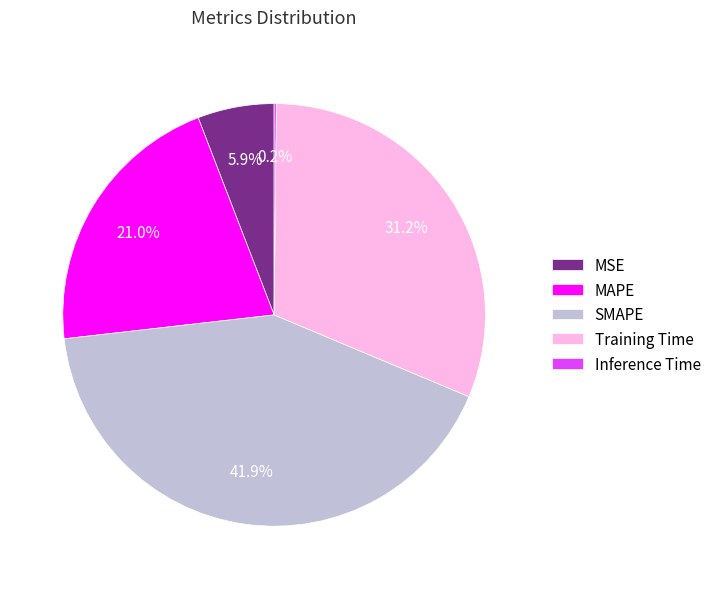

Which slice is the largest?

SMAPE